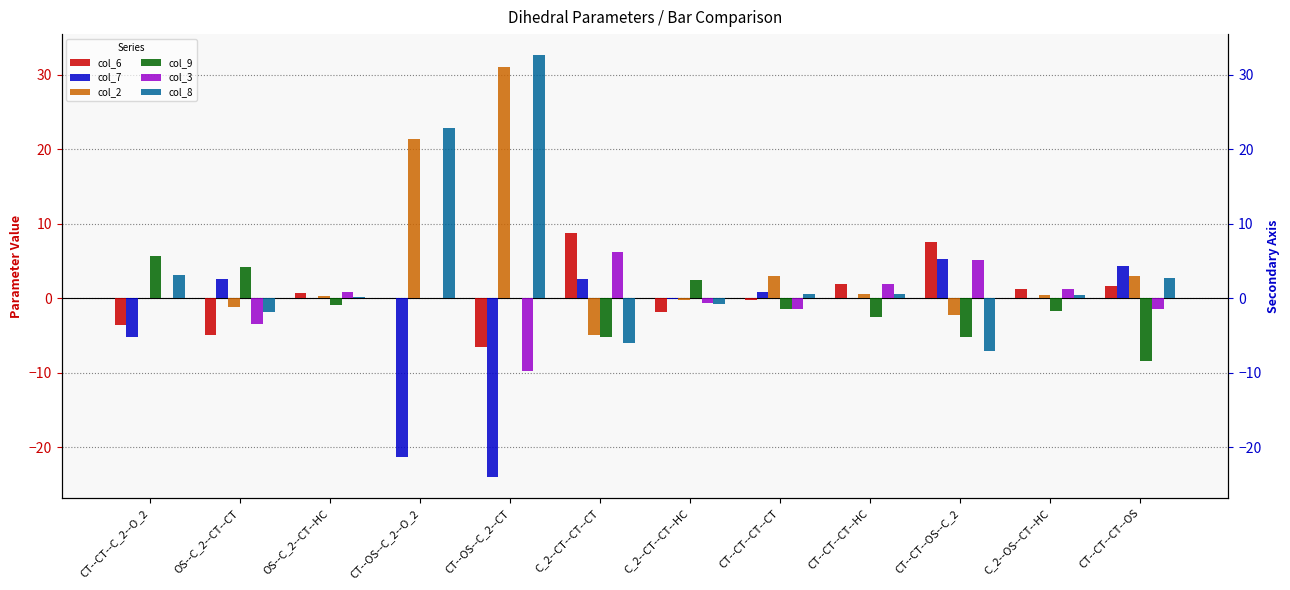

What is the difference between the second highest and second lowest values in the col_8 series?

28.8